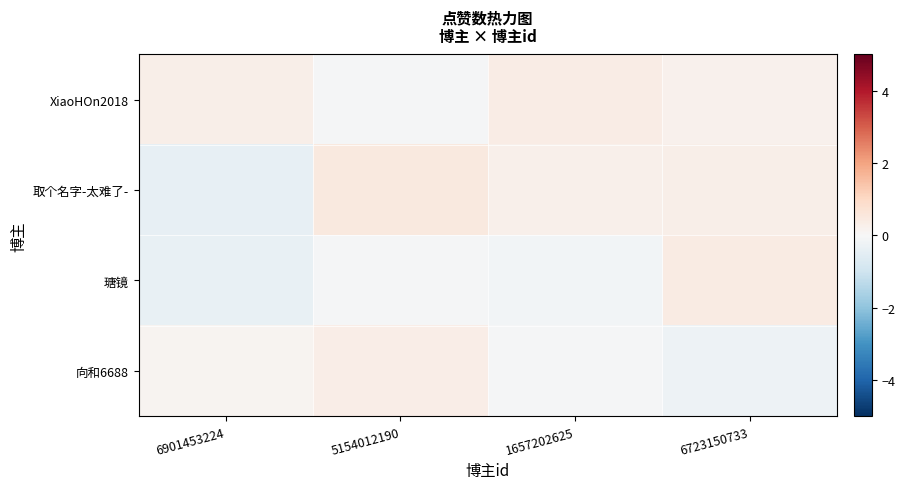

Count the number of categories in the chart.

4